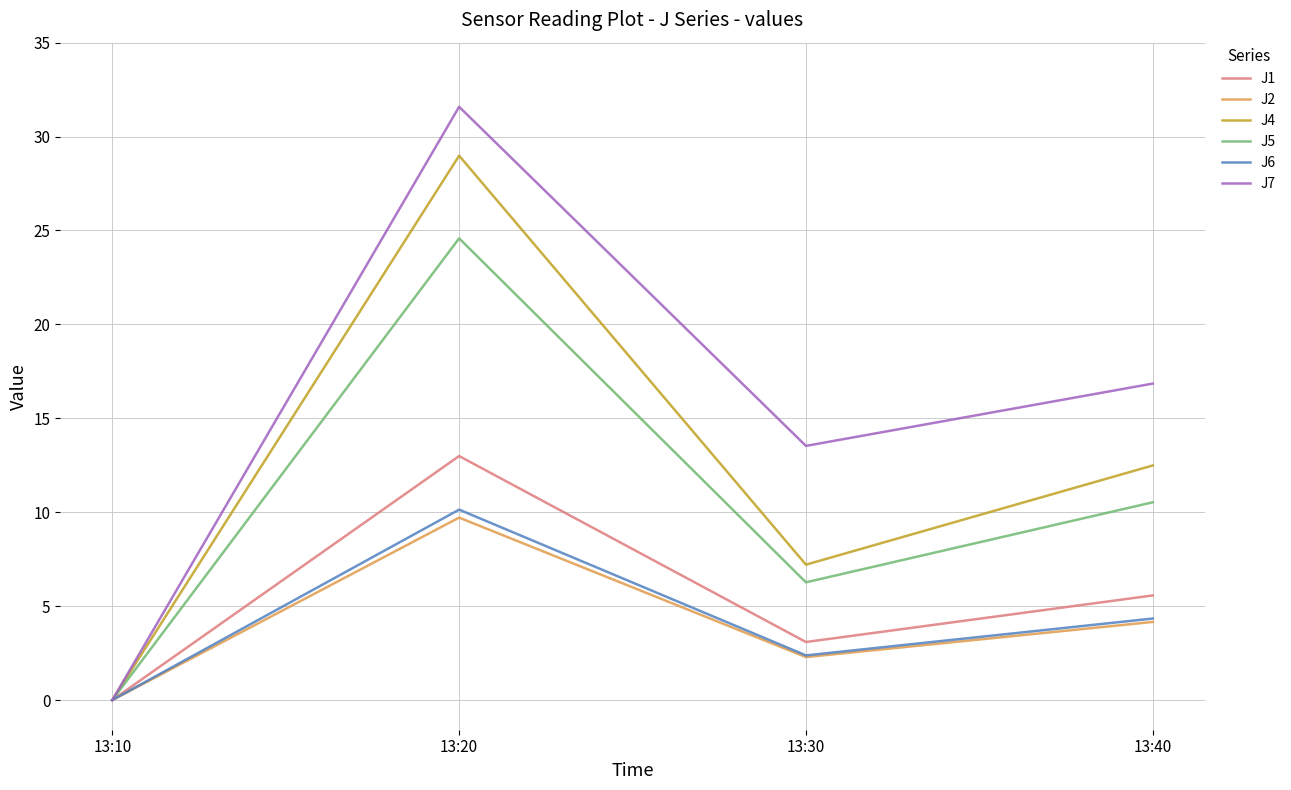

The value of J1 at 13:10 is 0.0. True or false?

True